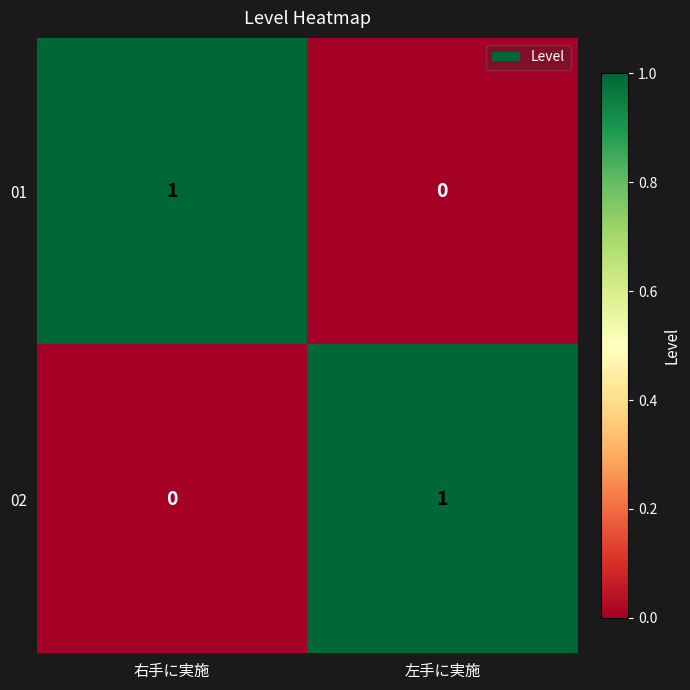

Reading left to right, extract all data points from this chart.

01: 1	0
02: 0	1